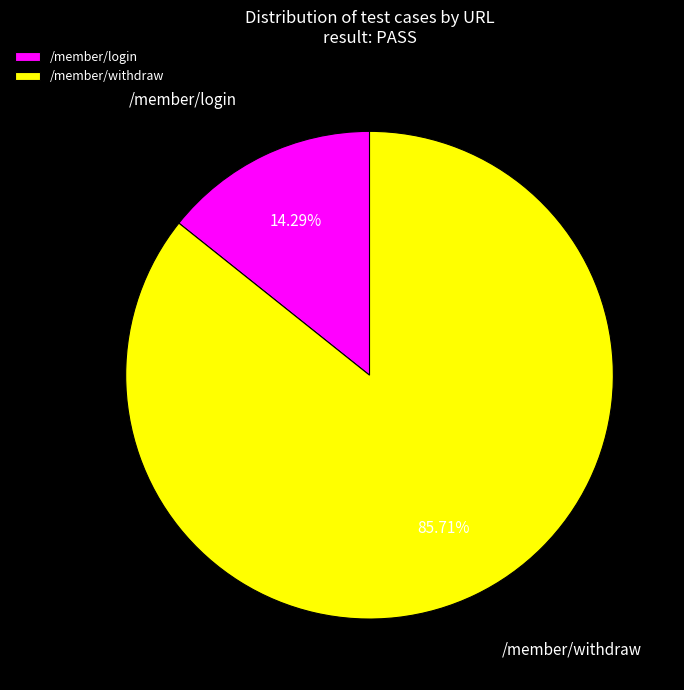

What percentage is the /member/withdraw slice, to the nearest percent?

86%